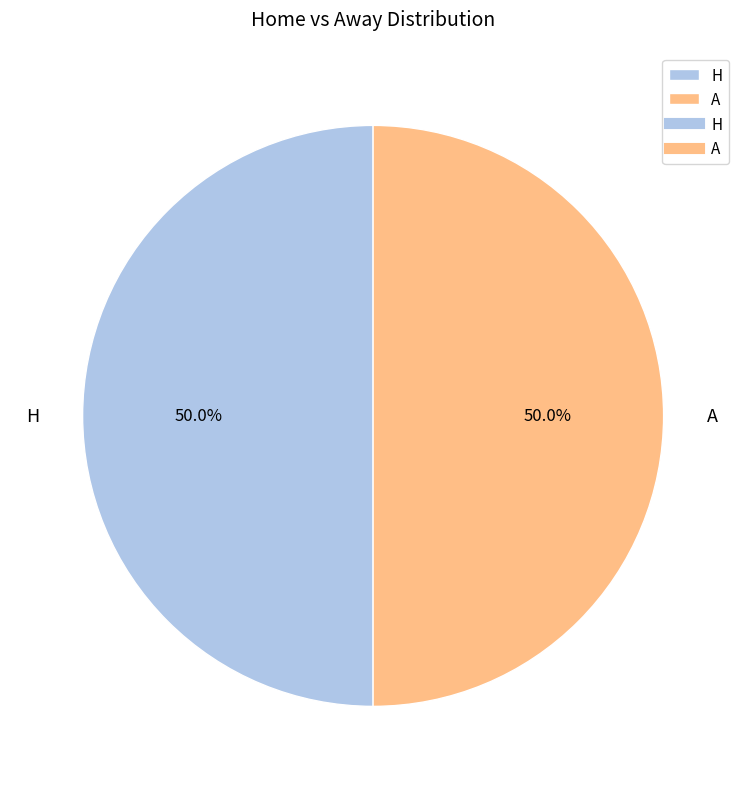

Approximately how many times larger is the value at A compared to H?

1.0